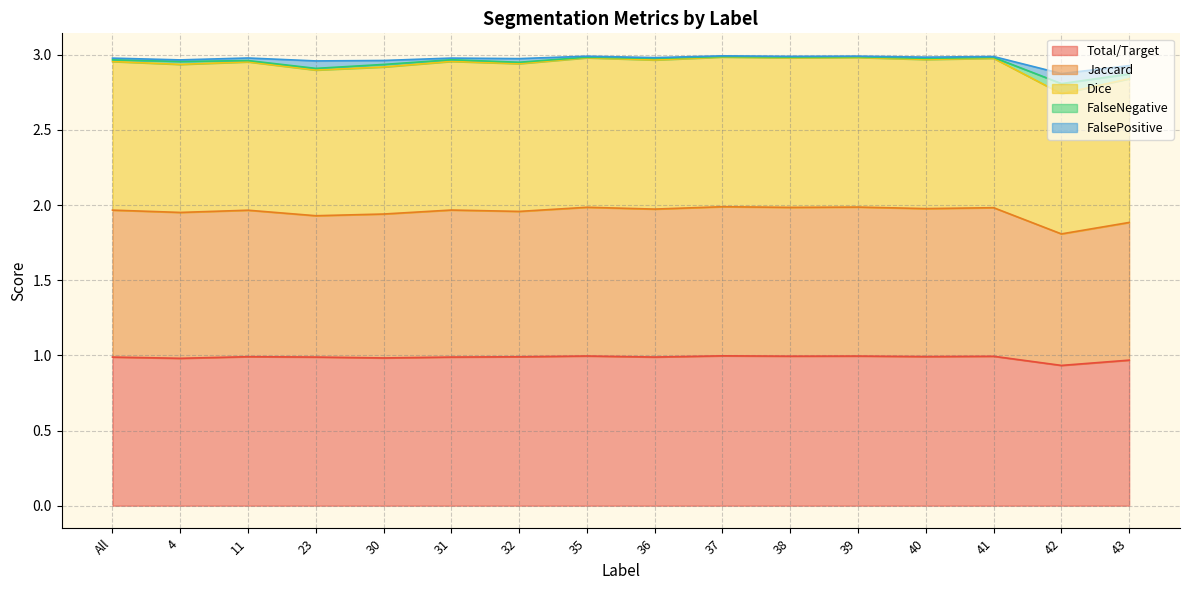

What is the label of the 8th point from the left?

35